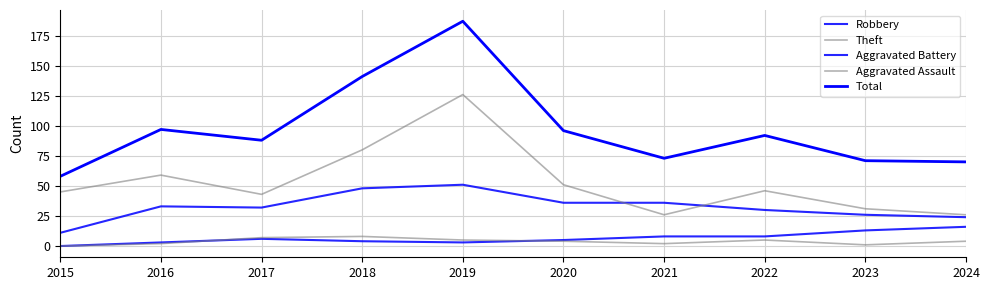

Count the number of categories in the chart.

10